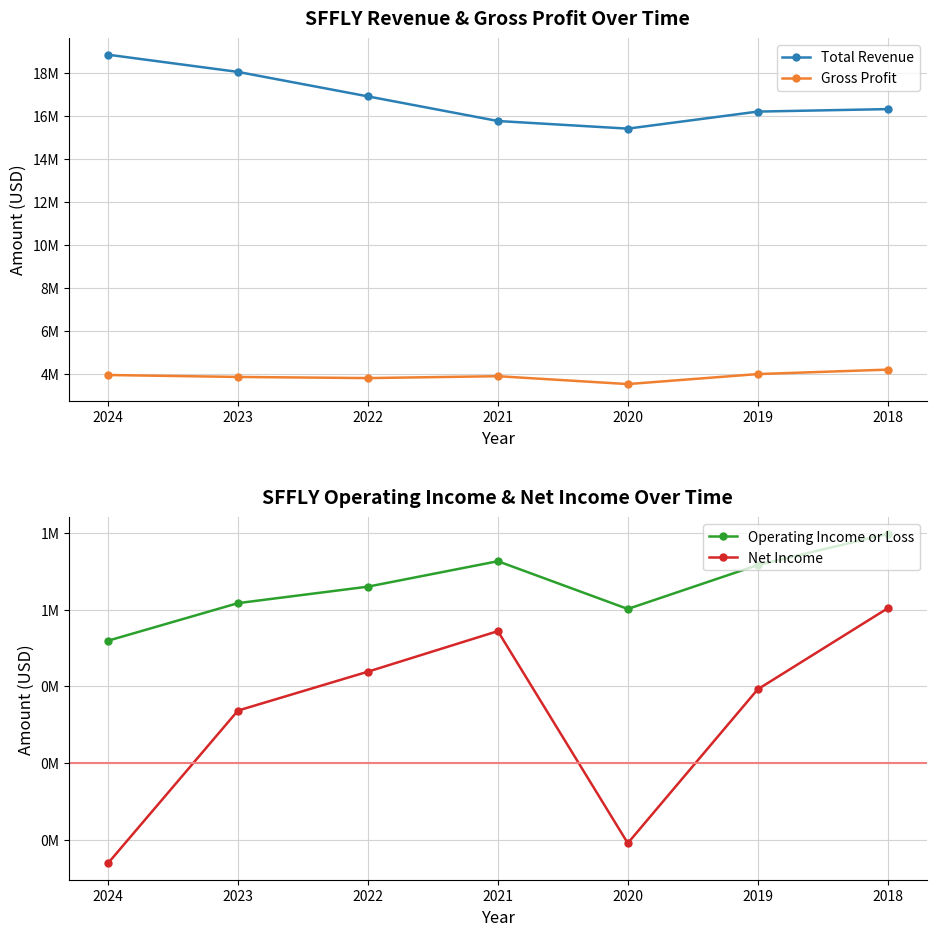

Rank the series at 2019 from highest to lowest value.

Total Revenue, Gross Profit, Operating Income or Loss, Net Income